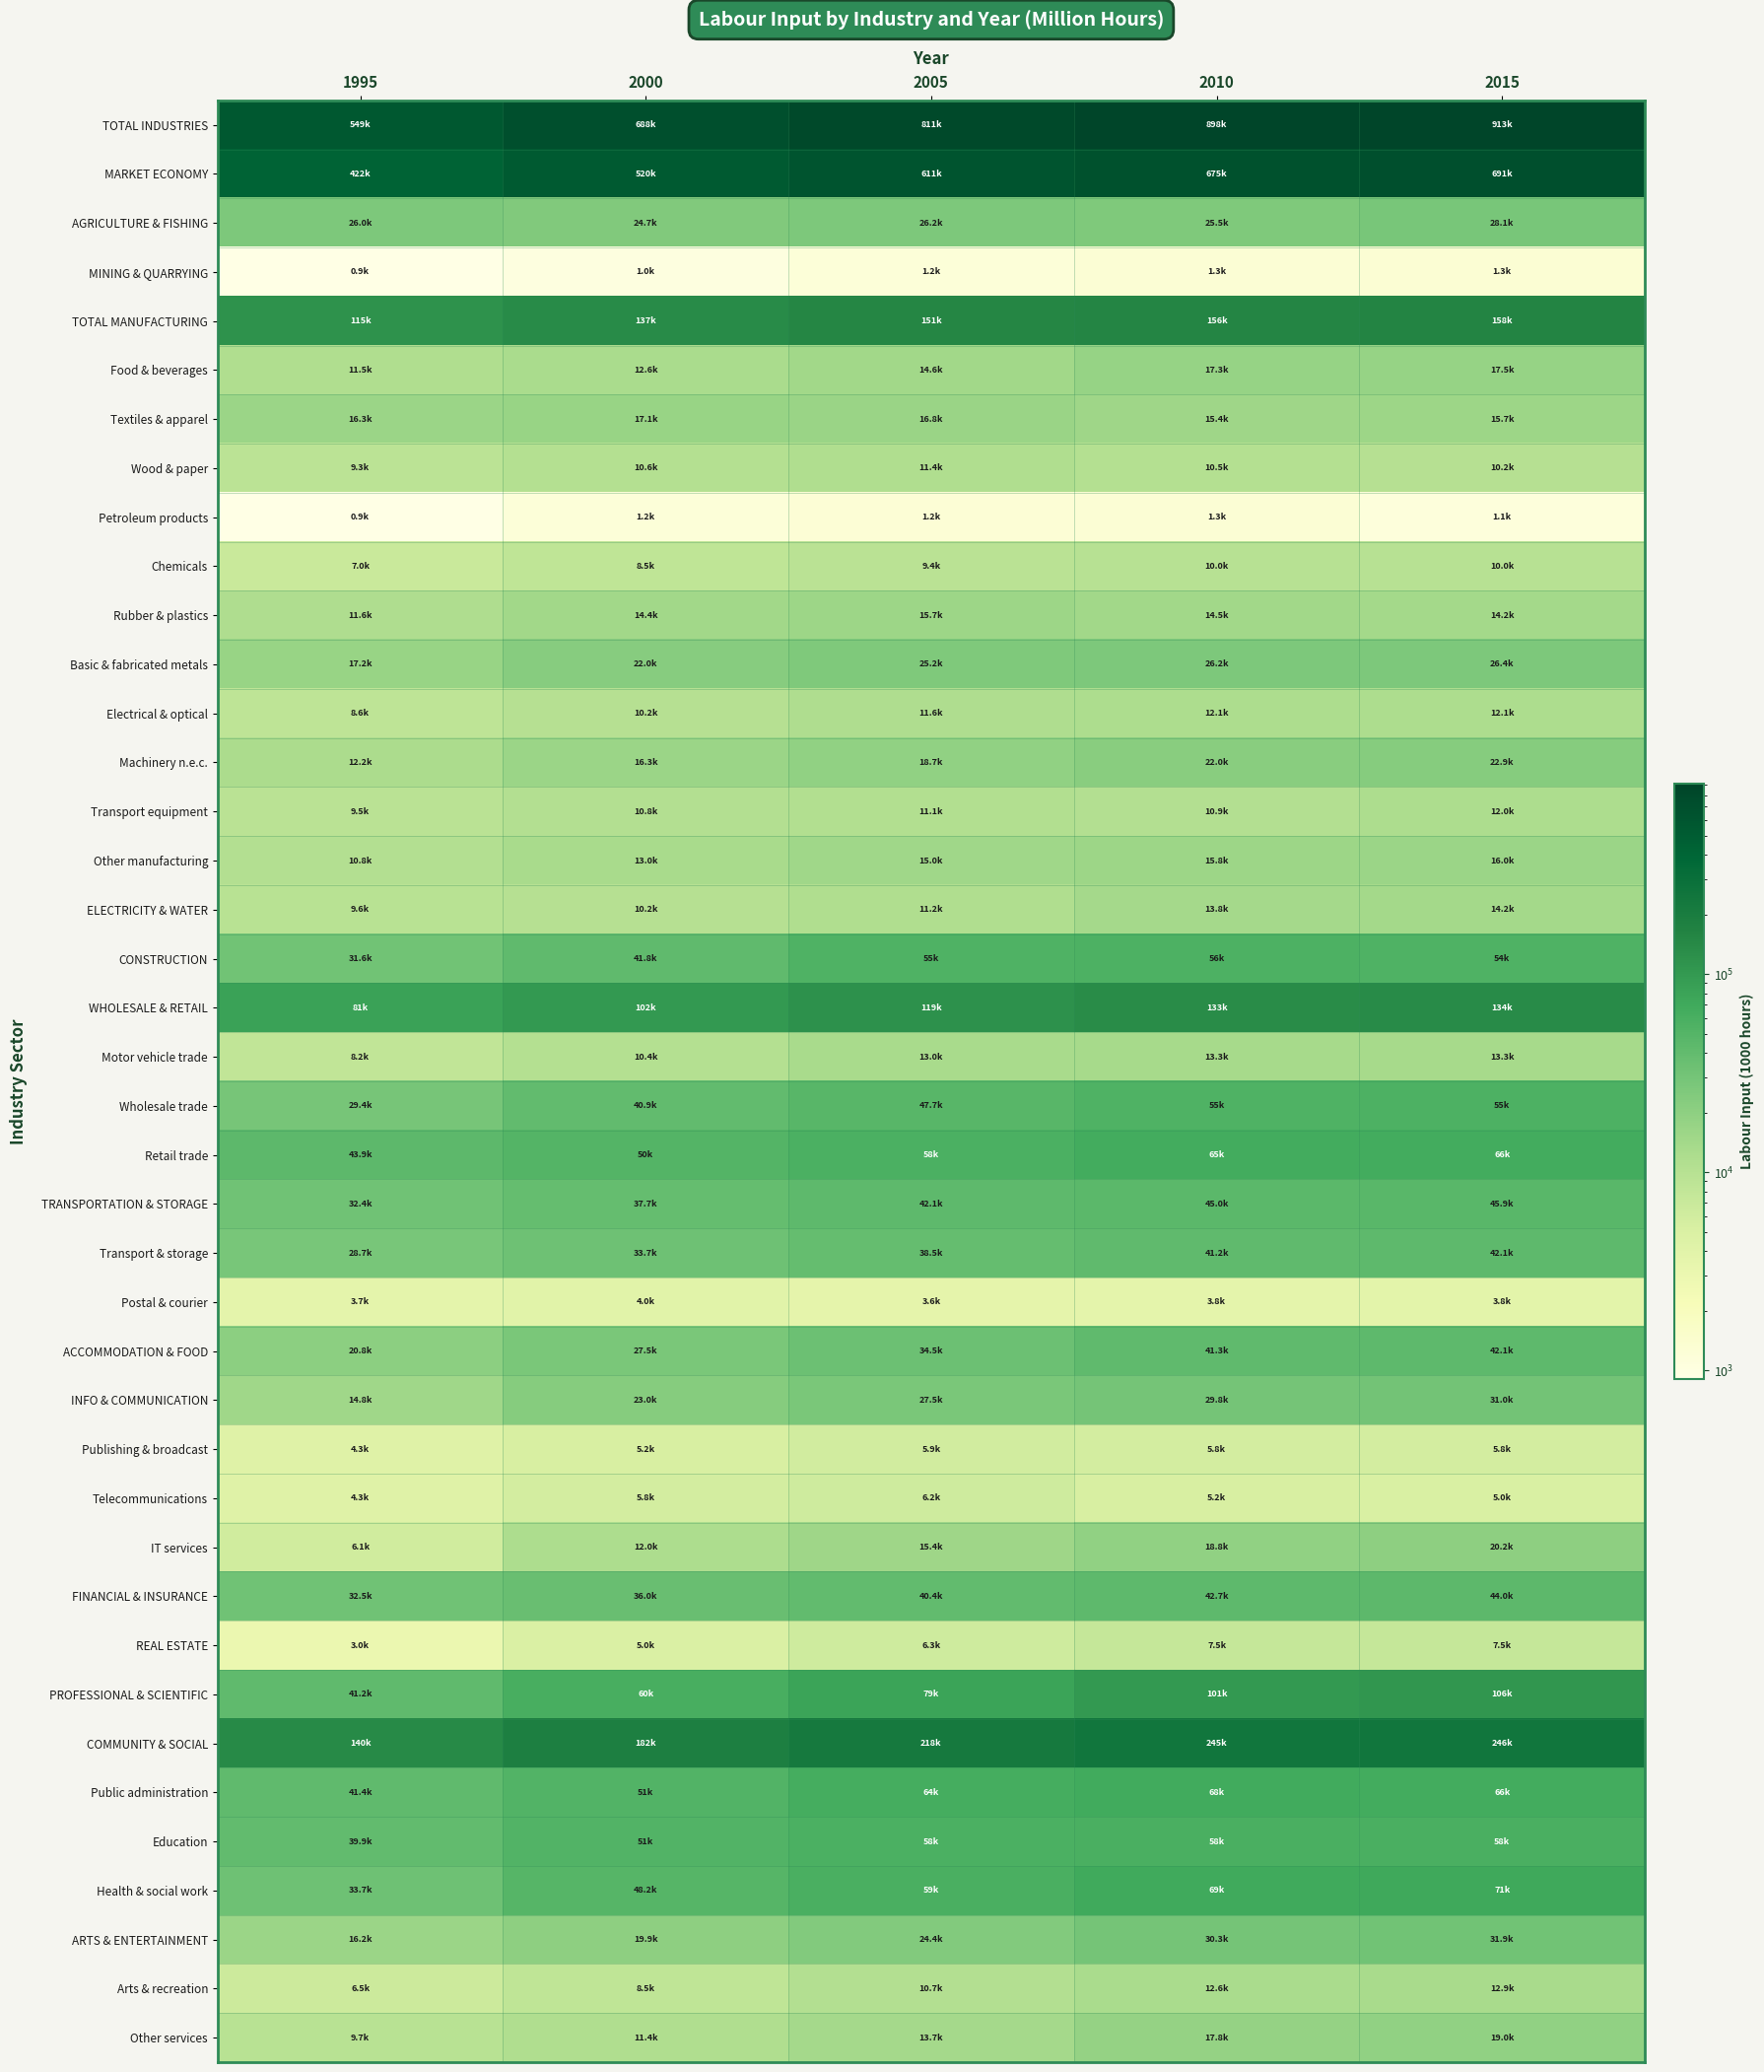

Which has a higher value, 1995 or 2000?

2000